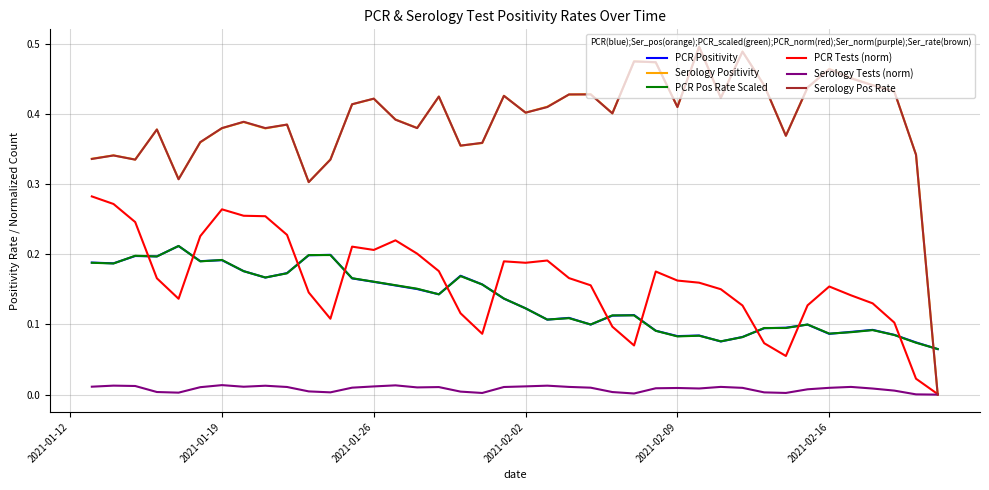

Which series has the largest range (max minus min)?

Serology Positivity